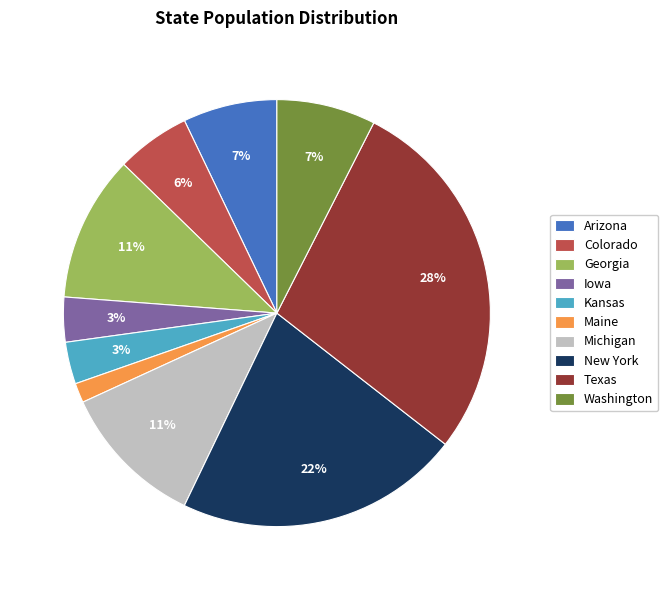

To the nearest percent, what portion does Georgia represent?

11%